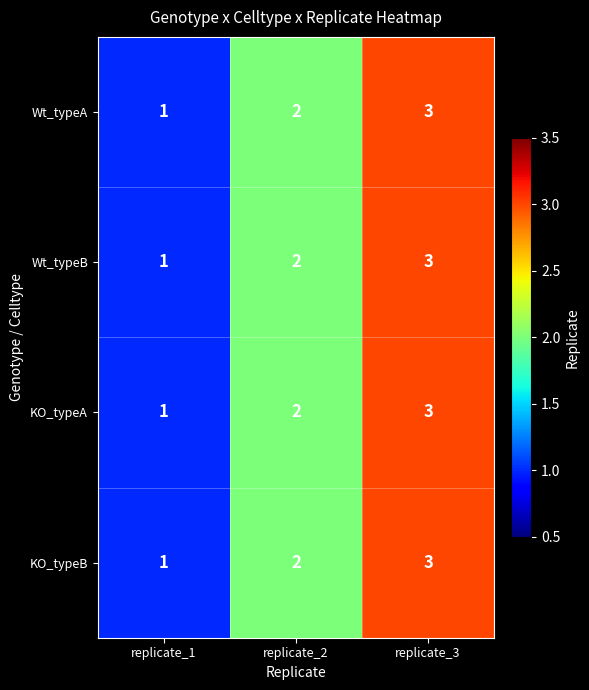

Is the value of KO_typeB at replicate_3 greater than the value of Wt_typeB at replicate_1?

Yes